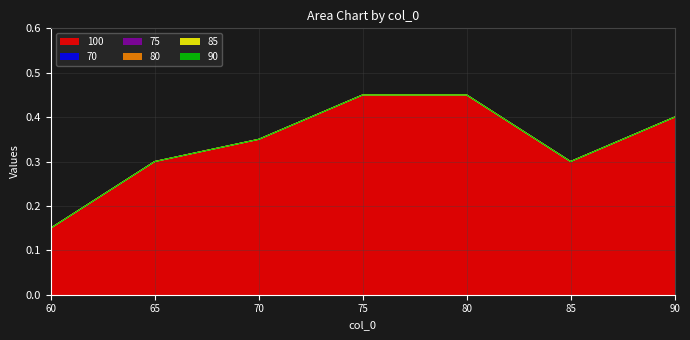

Which category has the lowest value in the 75 series?

60